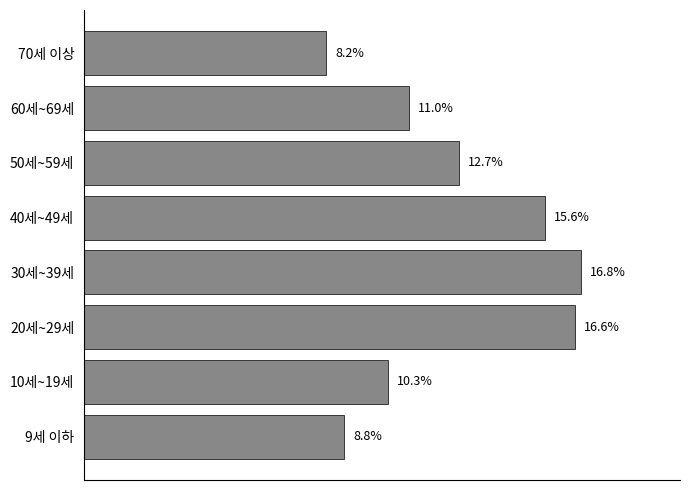

List the labels in order of value, largest first.

30세~39세, 20세~29세, 40세~49세, 50세~59세, 60세~69세, 10세~19세, 9세 이하, 70세 이상